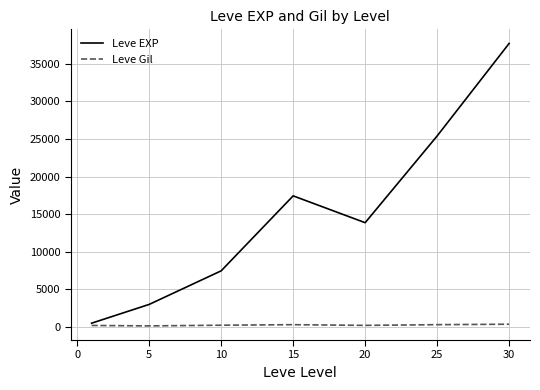

Rank the series by their maximum value, from lowest to highest.

Leve Gil, Leve EXP